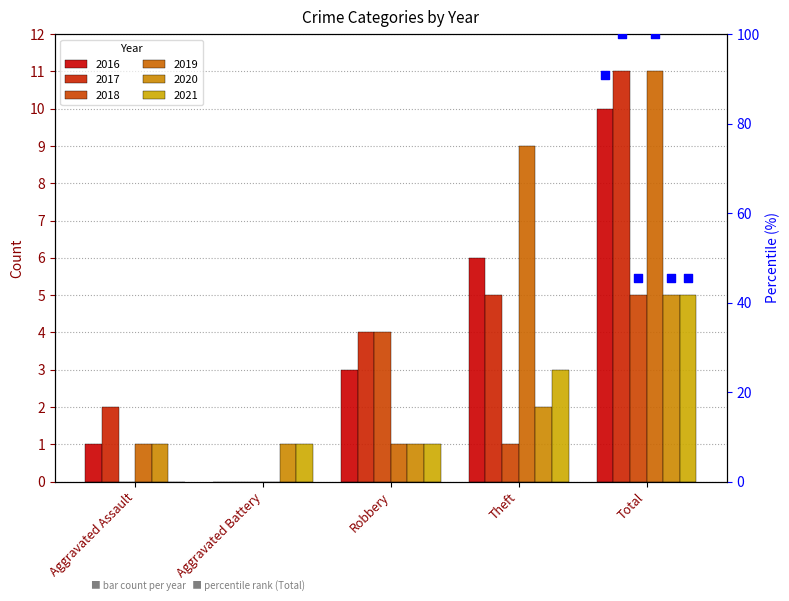

Which series has the largest total across all categories?

2017